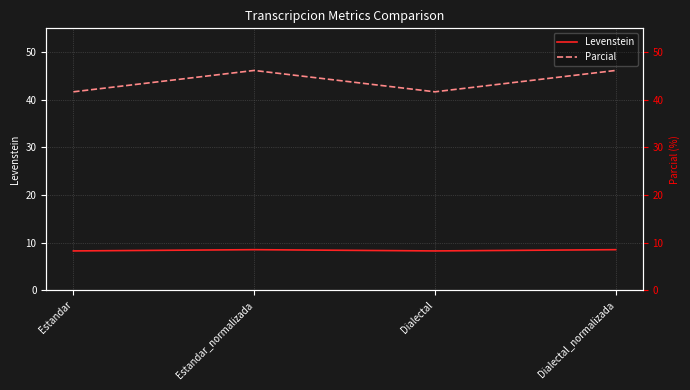

Which category has the highest value in the Parcial series?

Estandar_normalizada